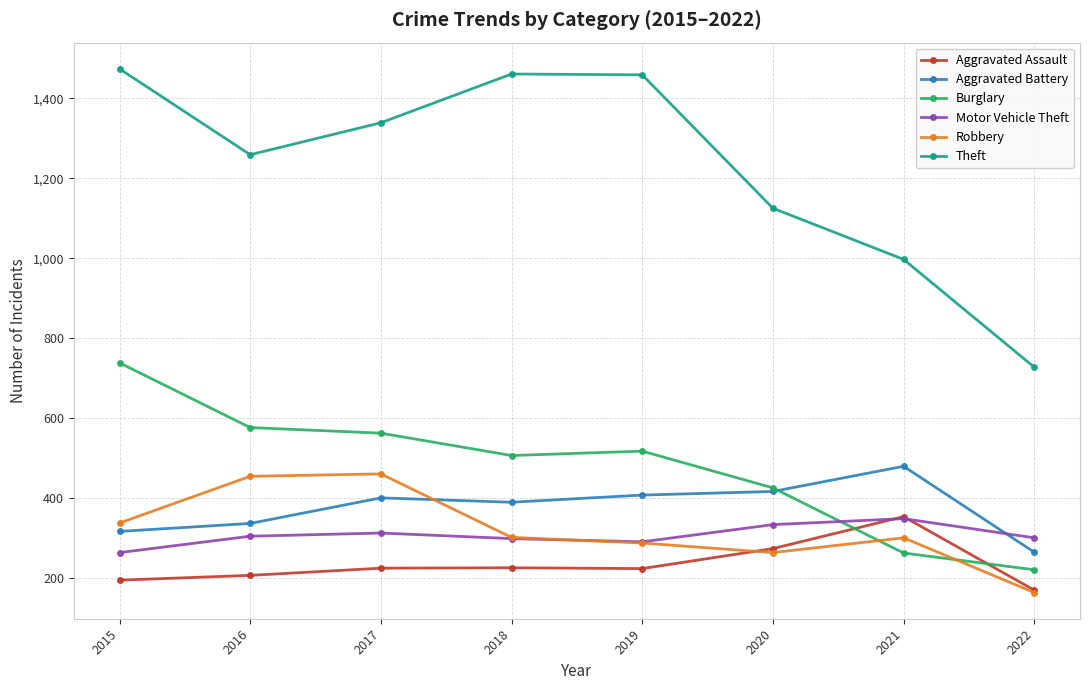

What is the smallest value displayed?

163